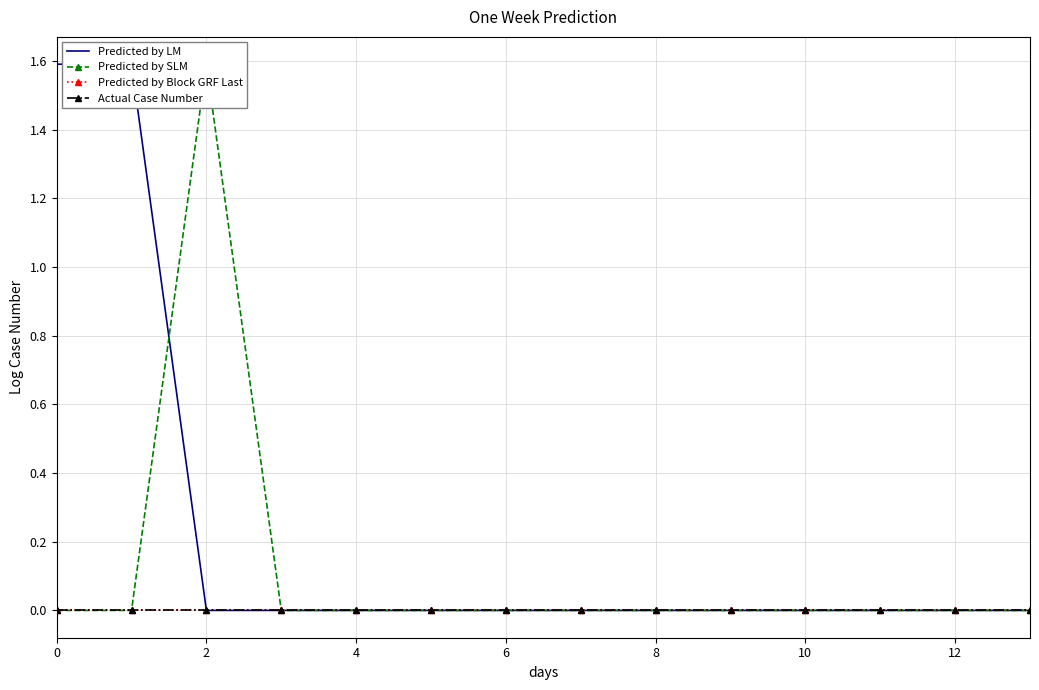

How many series are shown in this chart?

4